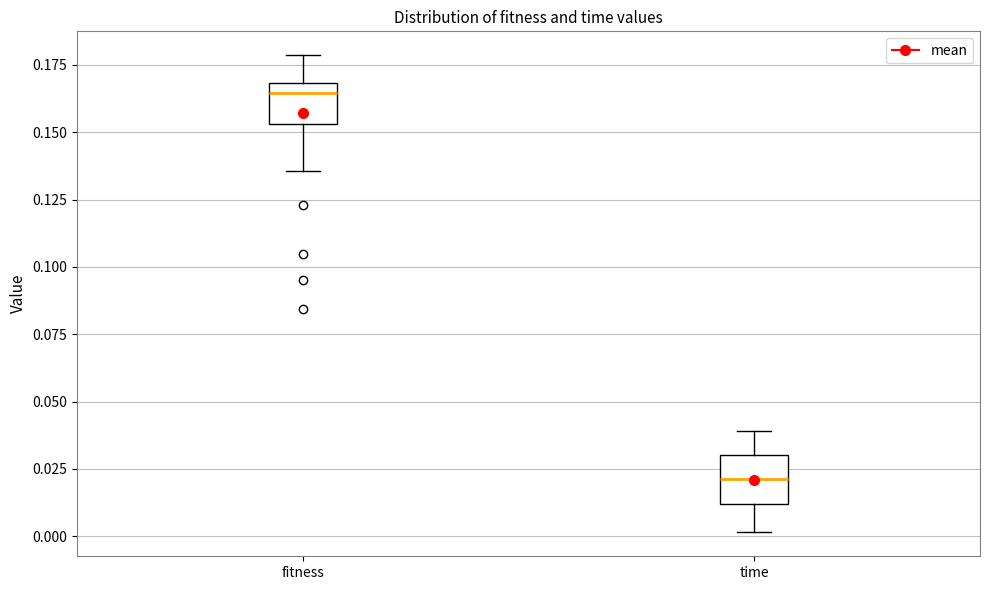

Reading left to right, read every box against the y-axis: the position of its median line, the range the box covers, and the ends of its whiskers. The values are not printed on the chart, so give them approximately, as read against the axis.

fitness: median 0.165, box 0.155 to 0.170, whiskers 0.135 to 0.180
time: median 0.020, box 0.010 to 0.030, whiskers 0.000 to 0.040